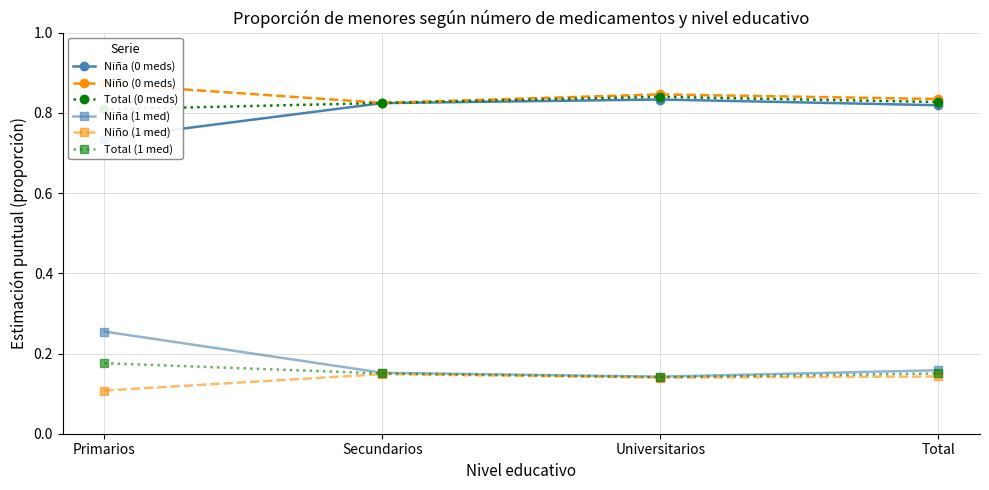

At how many categories does at least one series exceed 0?

4